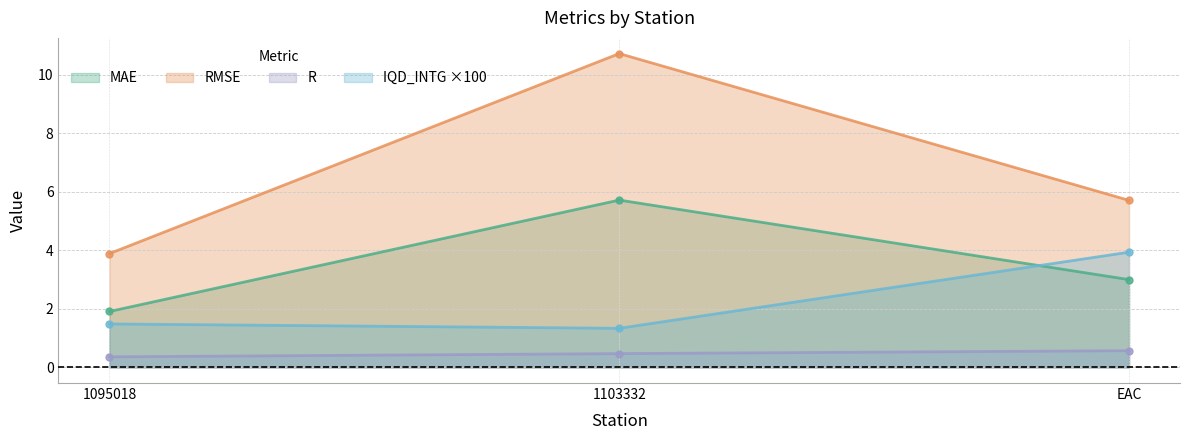

Count the number of categories in the chart.

3